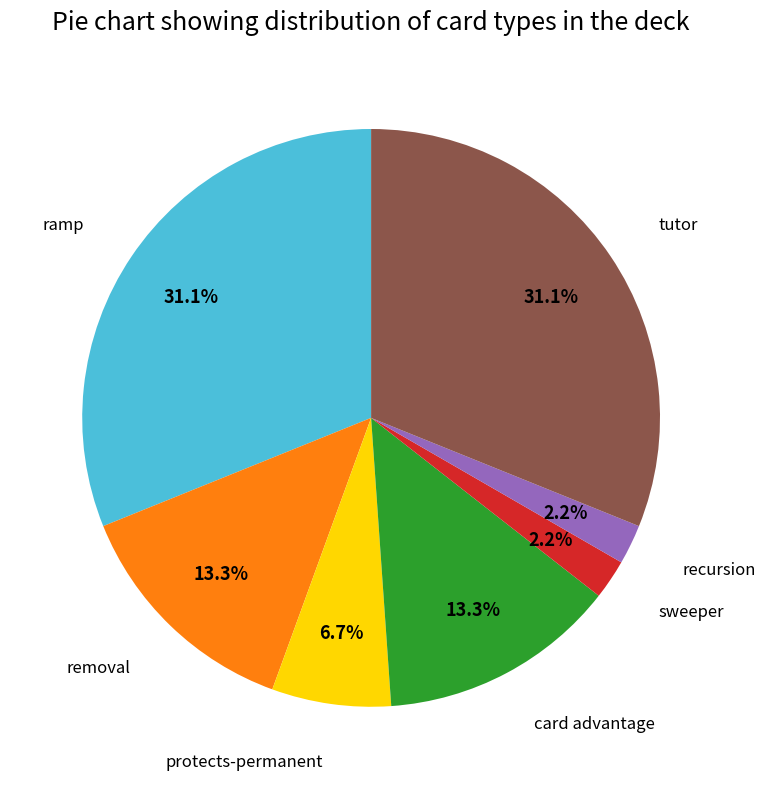

Does any single category account for the majority?

No